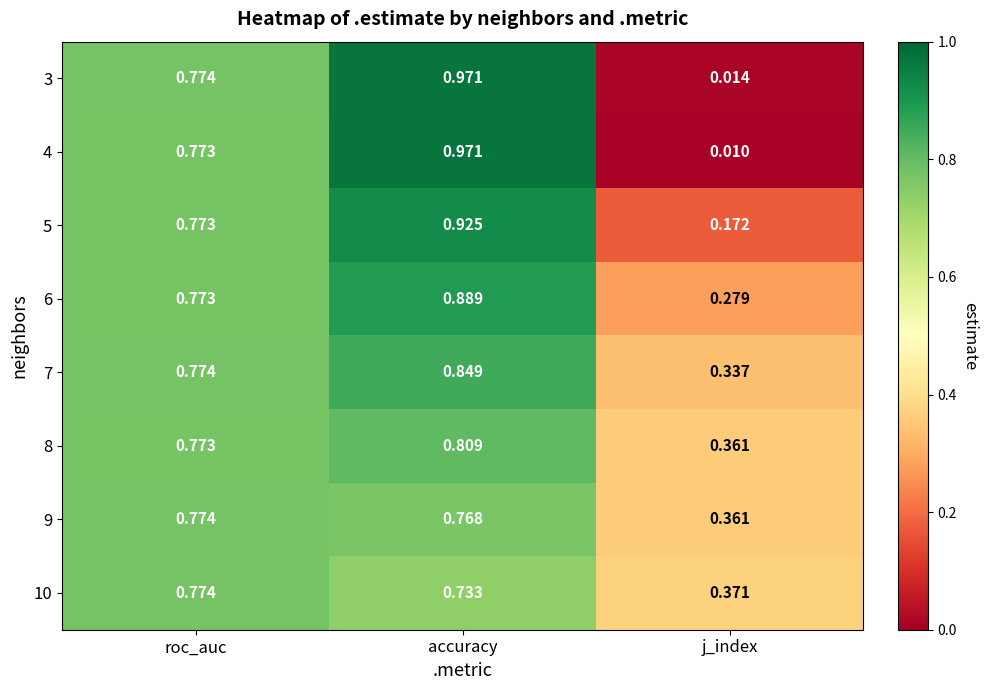

List the labels in order of 5 value, largest first.

accuracy, roc_auc, j_index